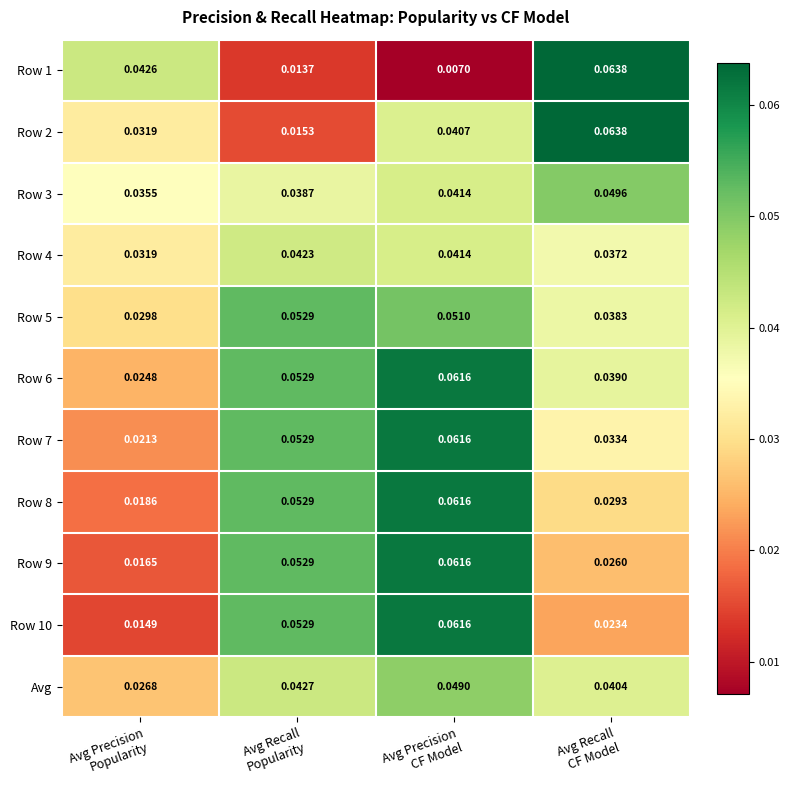

Which series changed the most between Avg Recall
Popularity and Avg Recall
CF Model?

Row 1